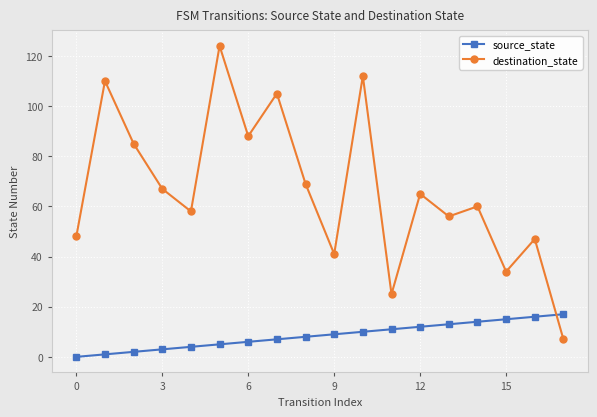

In destination_state, how many points are lower than both neighbors (excluding endpoints)?

6